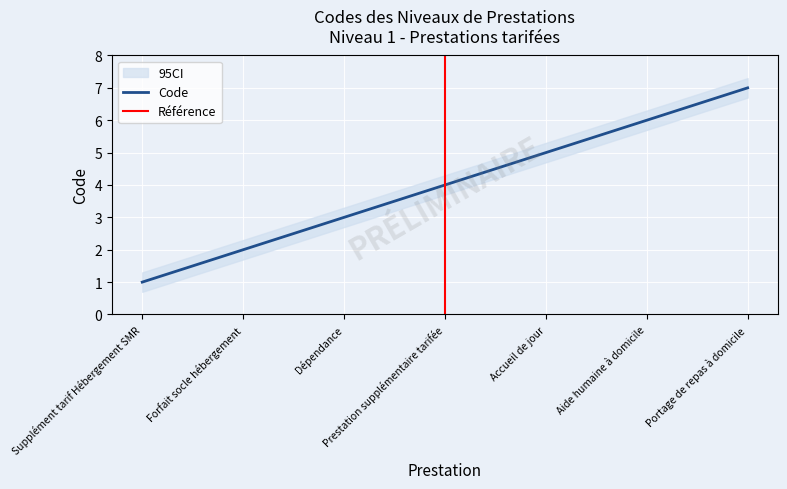

Does the chart display data point markers on the line(s)?

No